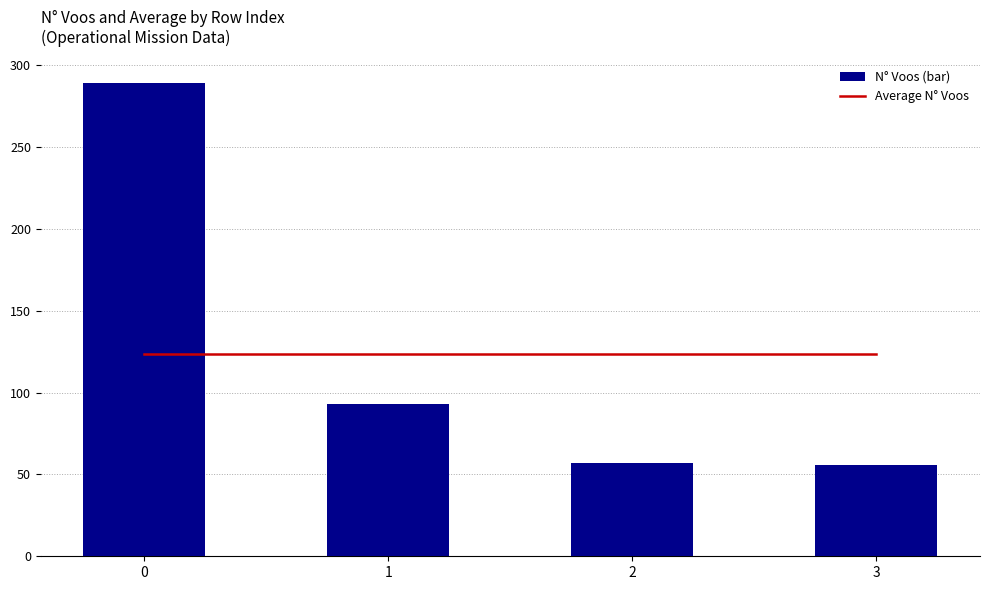

The value of Average N° Voos at 0 is 33.1. True or false?

False